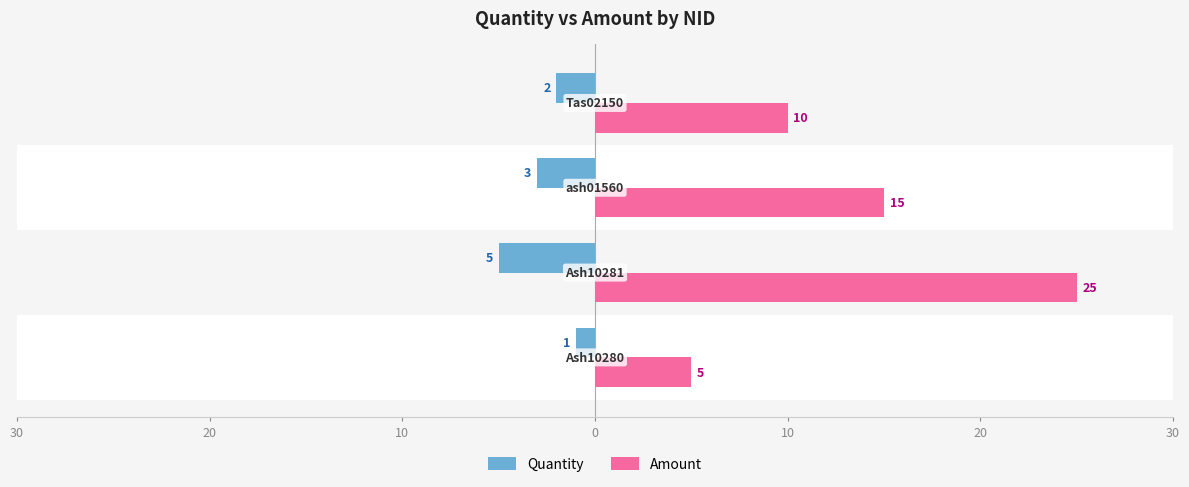

What are all the series names shown in the legend?

Quantity, Amount